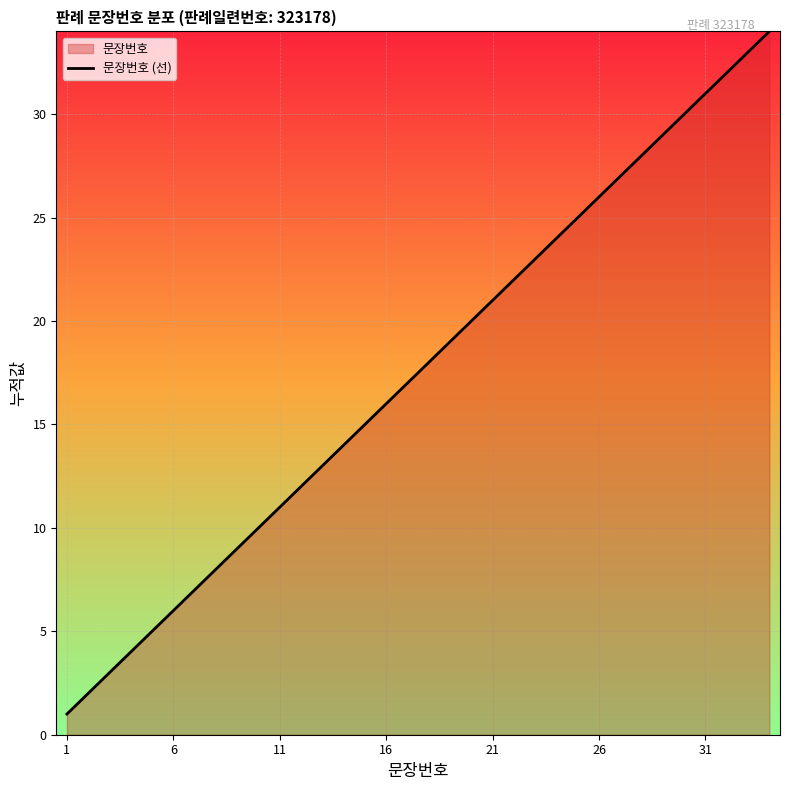

What is the ratio of the value at 26 to the value at 16?

1.6